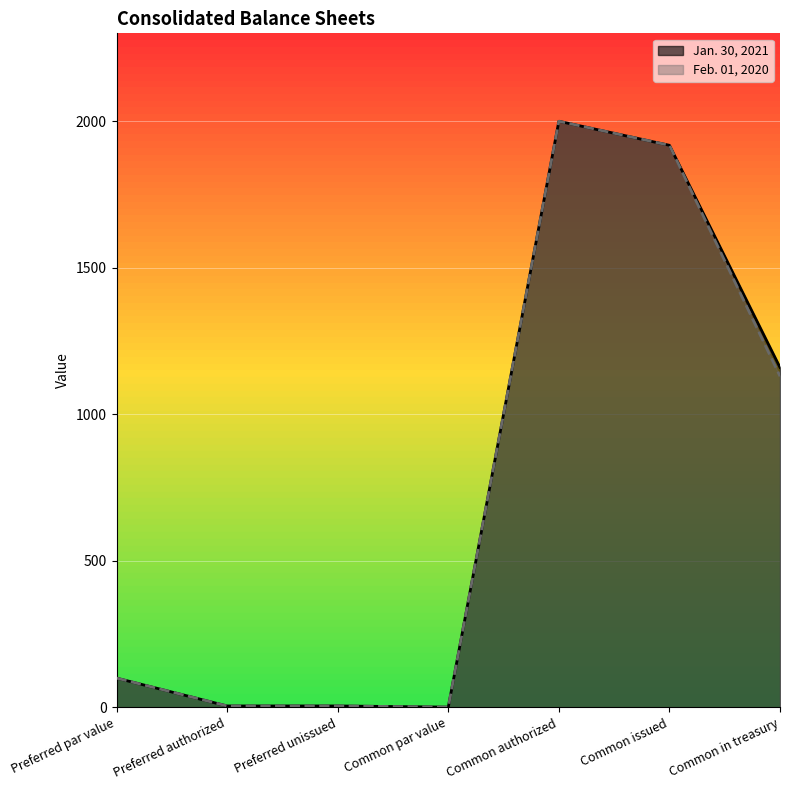

Which category has the lowest value in the Feb. 01, 2020 series?

Common par value